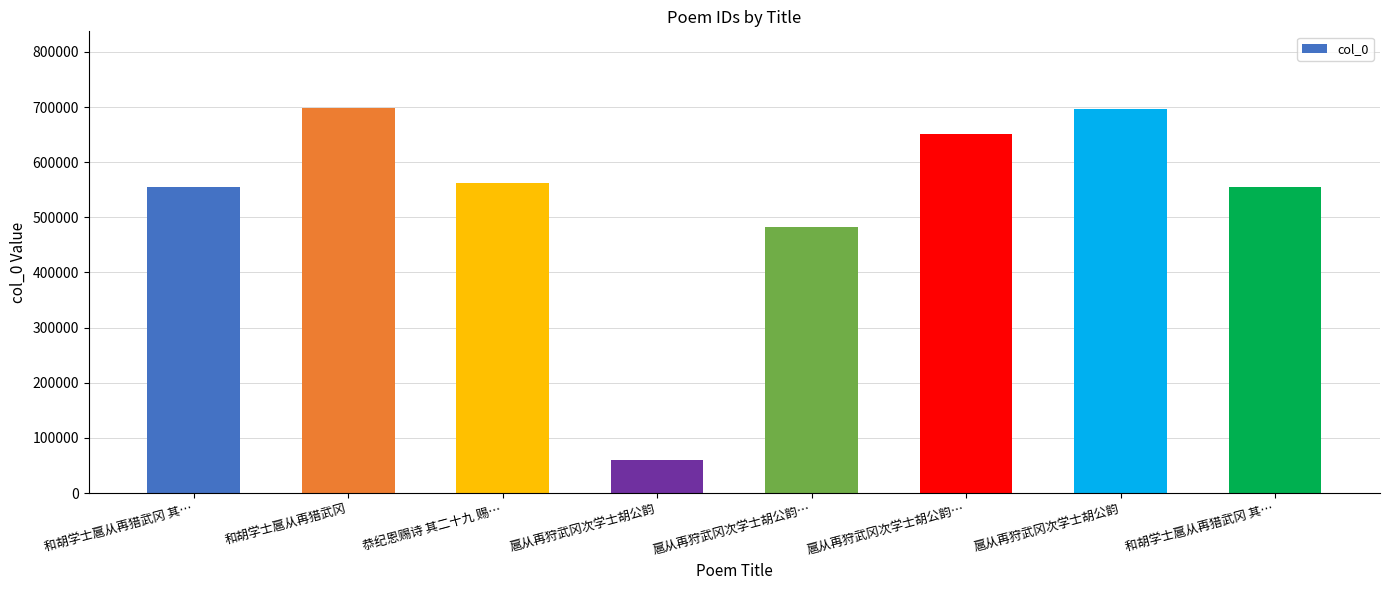

What is the ratio of the value at 恭纪恩赐诗 其二十九 赐… to the value at 扈从再狩武冈次学士胡公韵…?

0.9